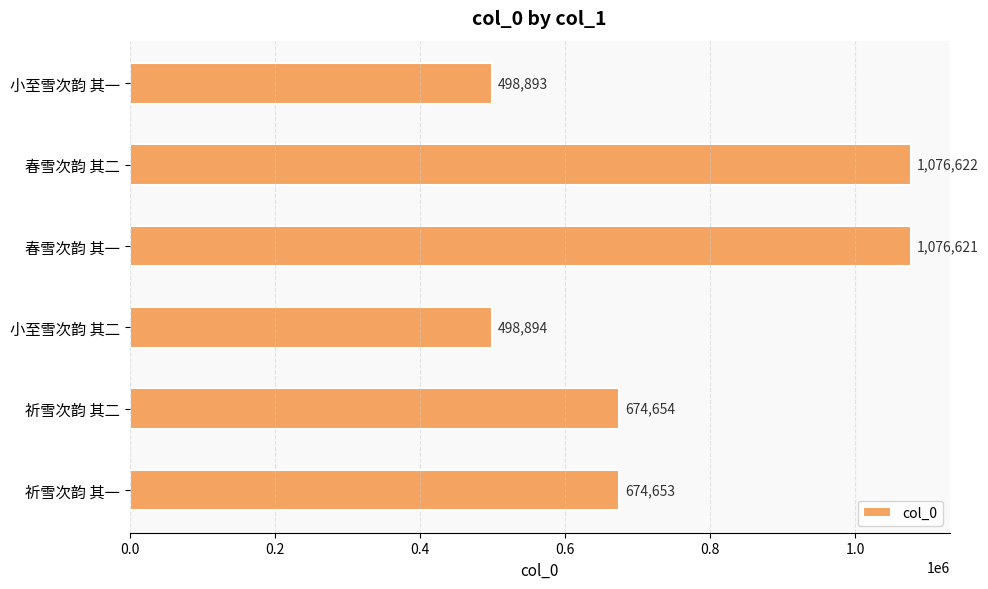

Are the bars horizontal?

Yes